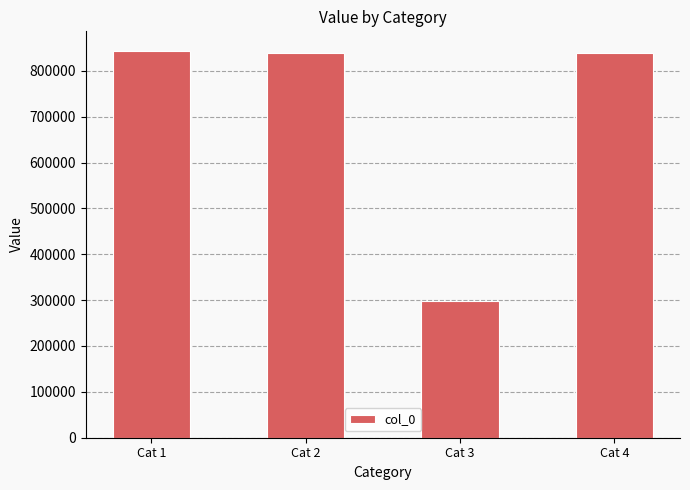

At which category does the chart reach its minimum across all series?

Cat 3